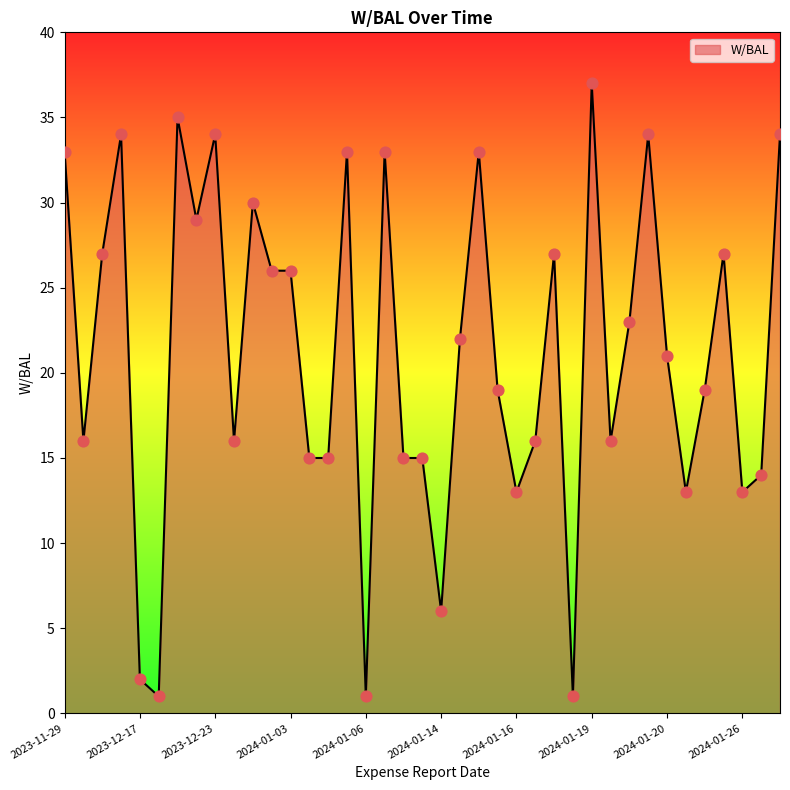

What is the difference between the maximum and minimum values?

36